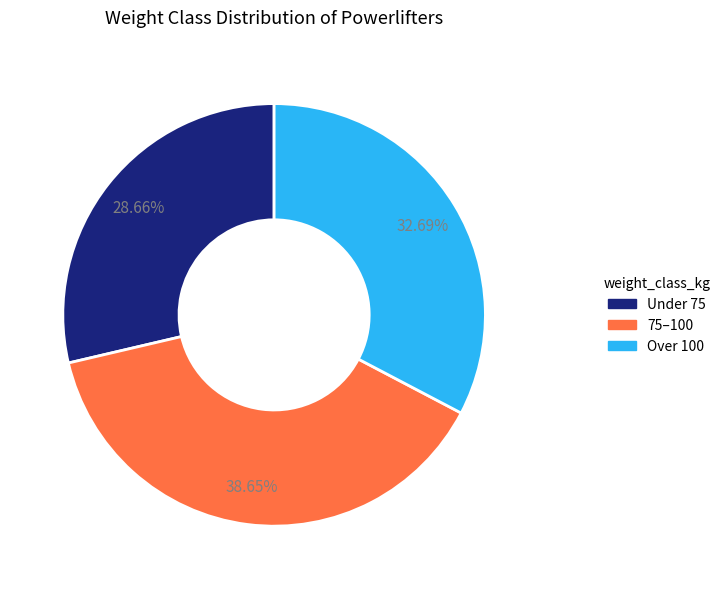

Does 75–100 account for over 50% of the chart?

No